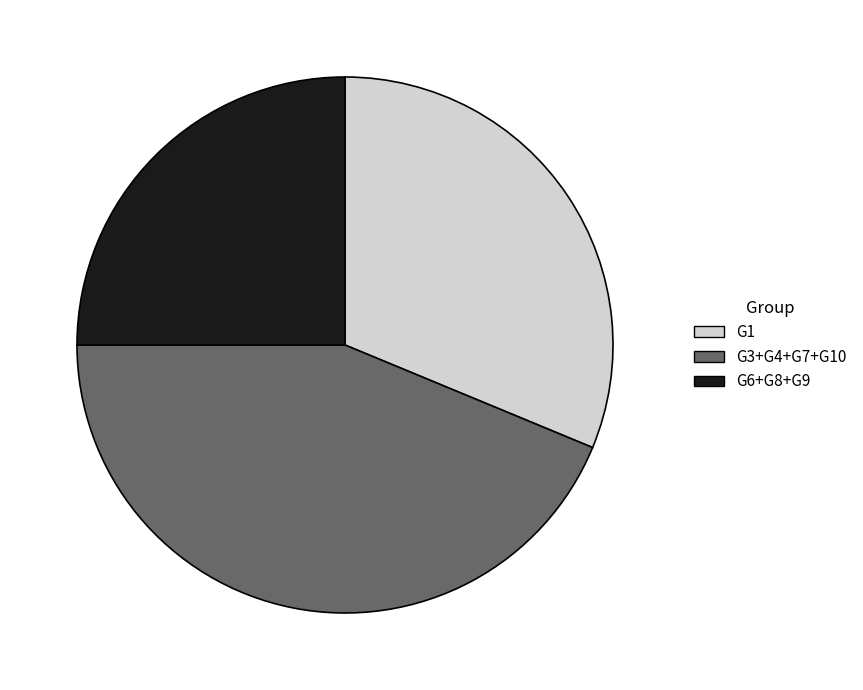

Between G6+G8+G9 and G1, which is larger?

G1